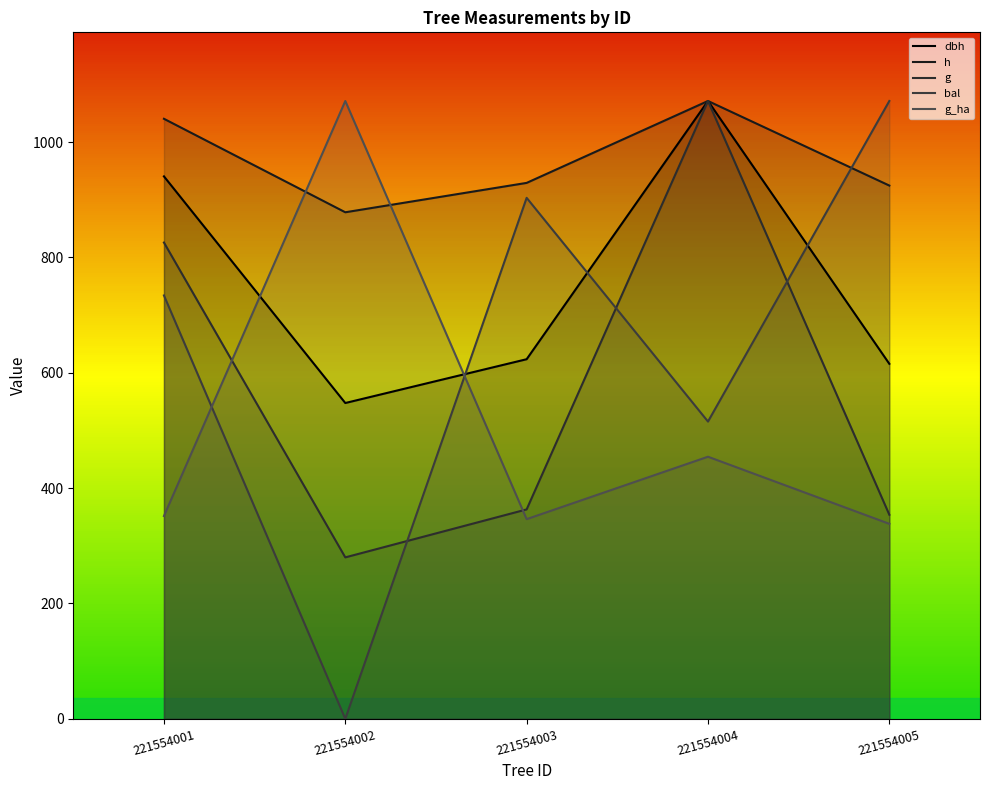

At which label does dbh reach its peak?

221554004